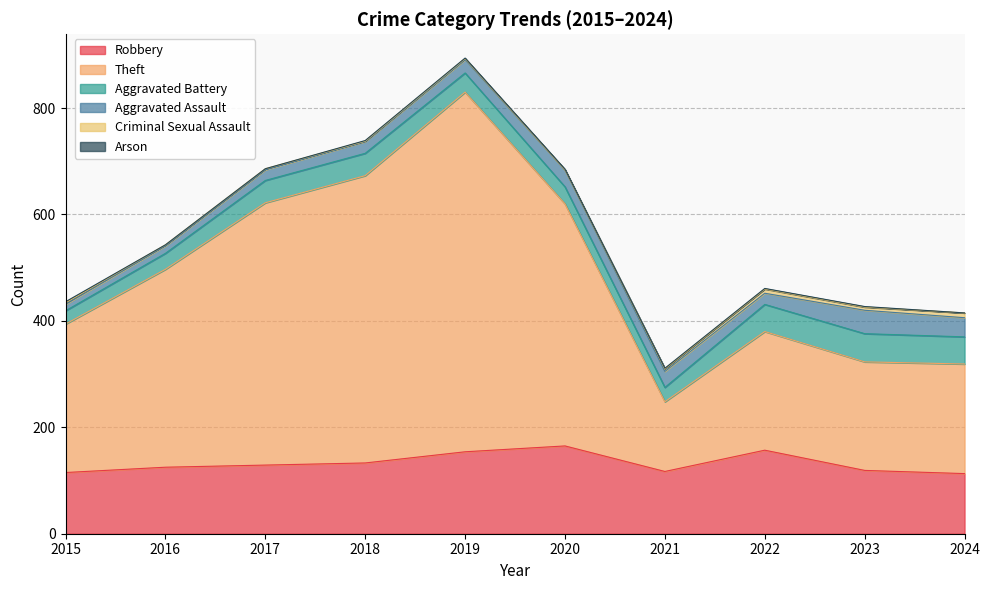

Reading left to right, extract all data points from this chart.

Robbery: 115	125	129	133	154	165	117	157	119	113
Theft: 279	372	493	540	676	455	131	223	204	206
Aggravated Battery: 25	30	42	42	36	32	27	51	53	51
Aggravated Assault: 12	14	20	22	25	32	30	21	44	36
Criminal Sexual Assault: 3	2	2	1	2	0	5	8	6	9
Arson: 2	0	0	1	1	1	1	1	1	0